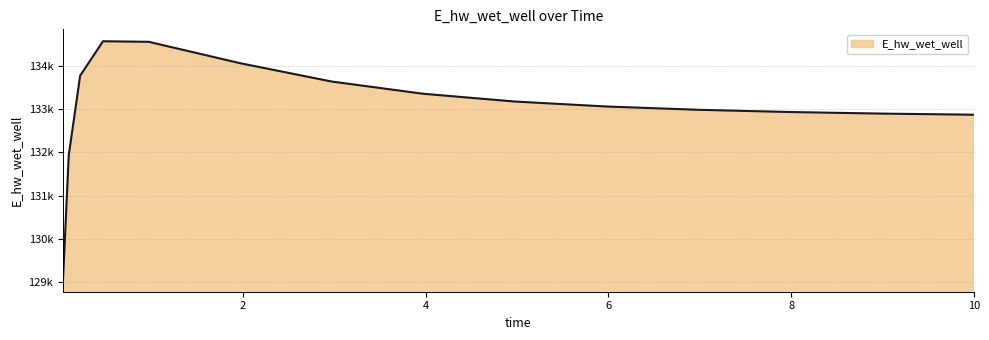

What is the value of the 1st point from the left?

129049.4